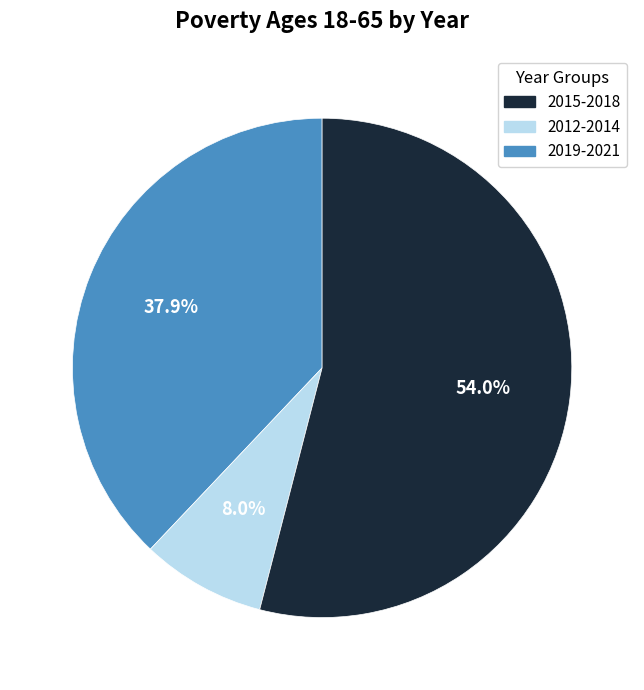

How many segments does this pie chart have?

3